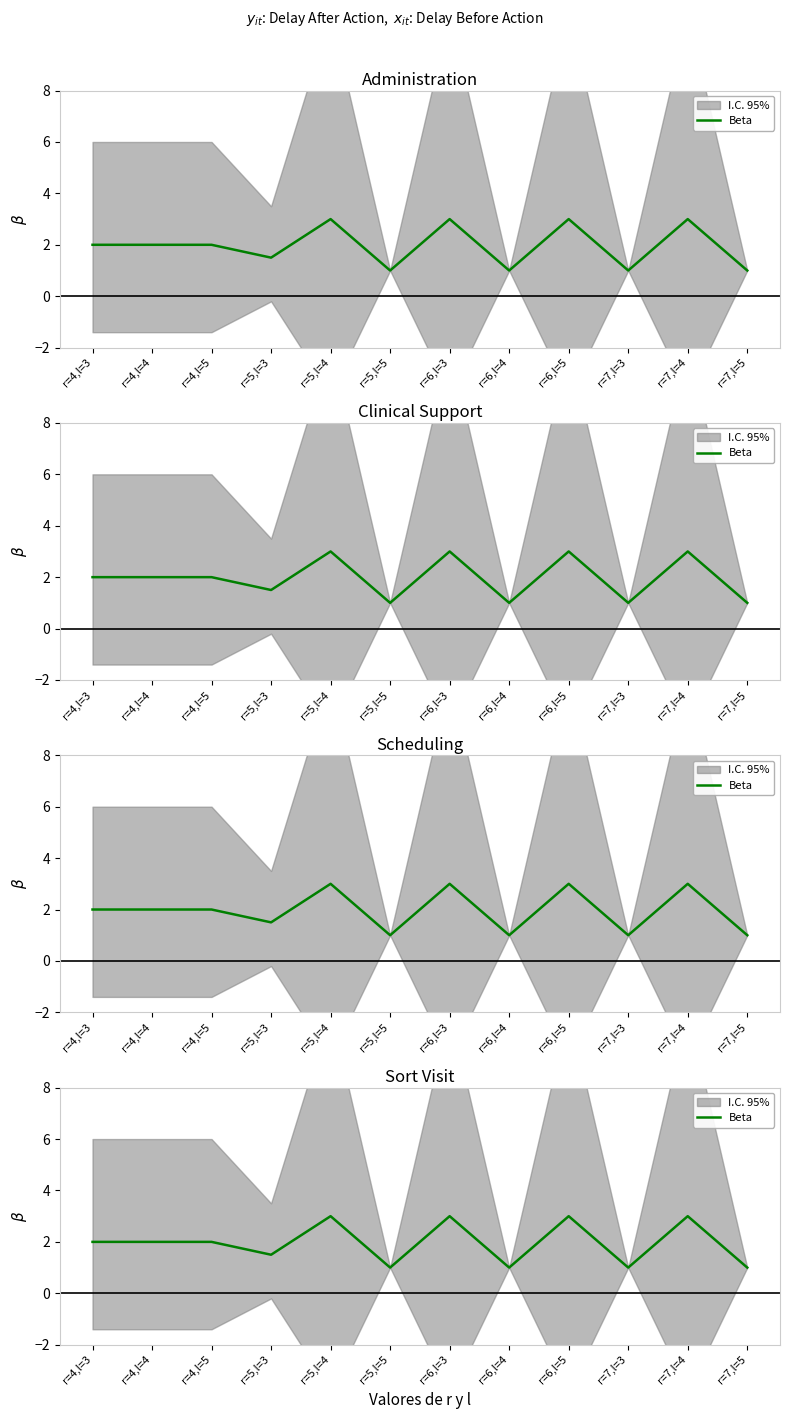

How many values are between 1 and 3?

12